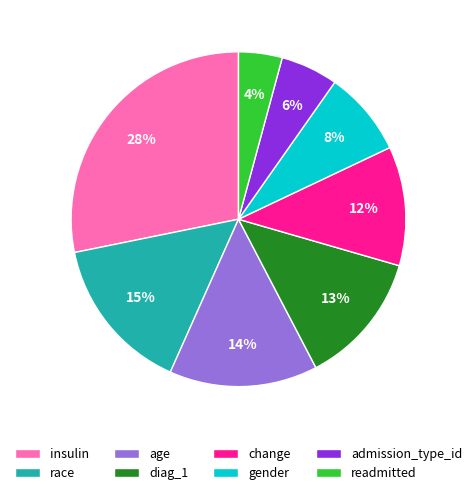

To the nearest percent, what is the average slice percentage?

12%